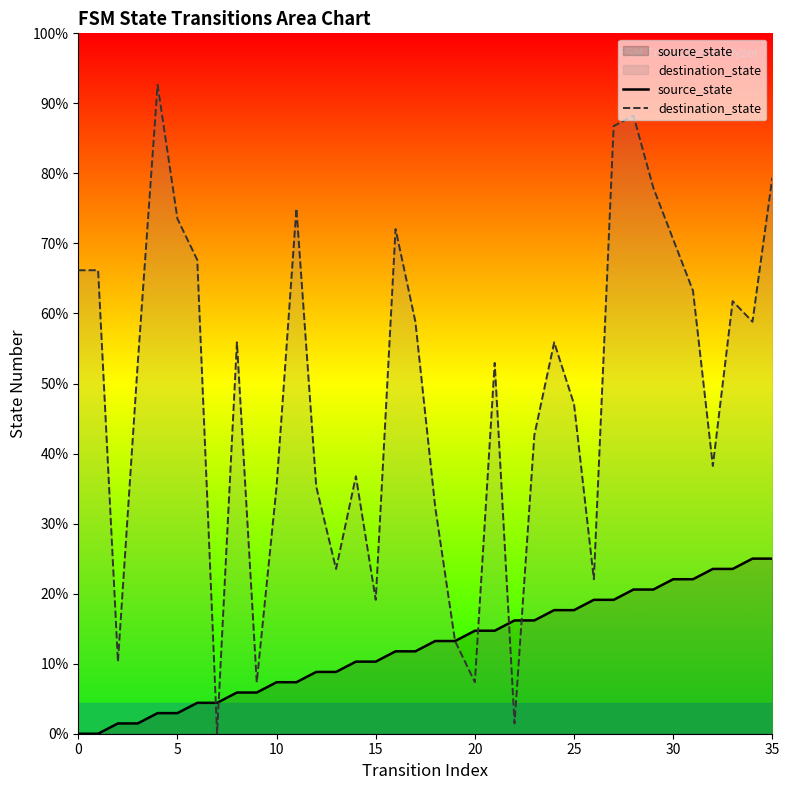

Which series has the widest spread of values?

destination_state